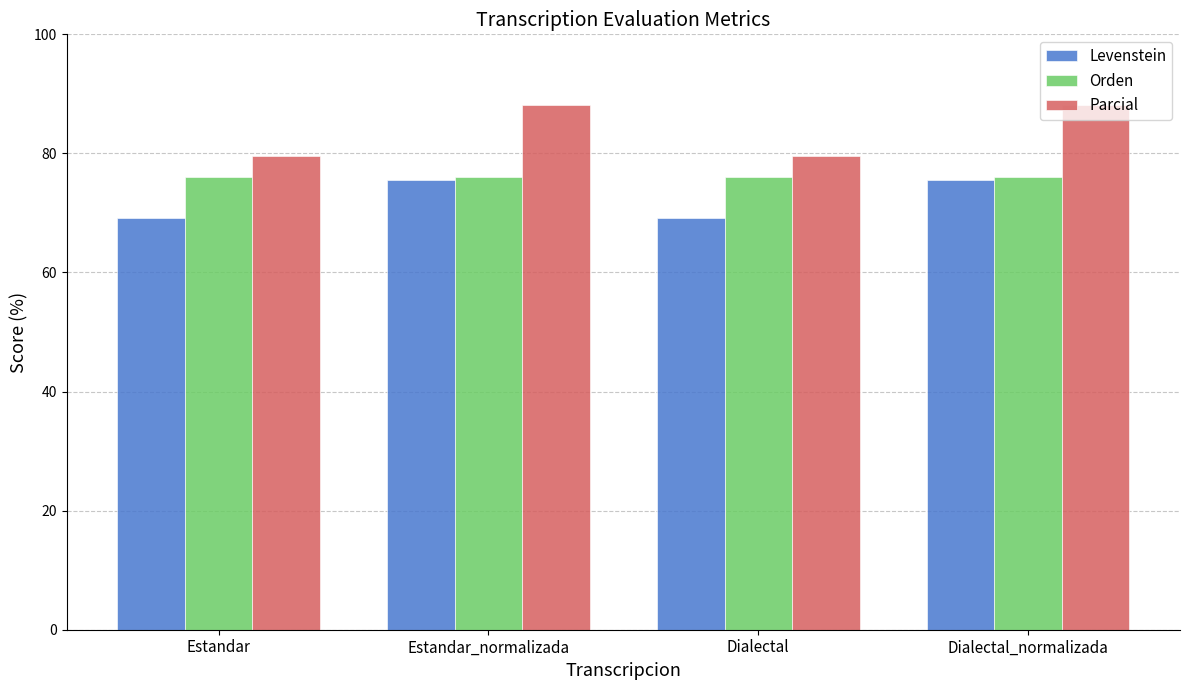

What are all the series names shown in the legend?

Levenstein, Orden, Parcial